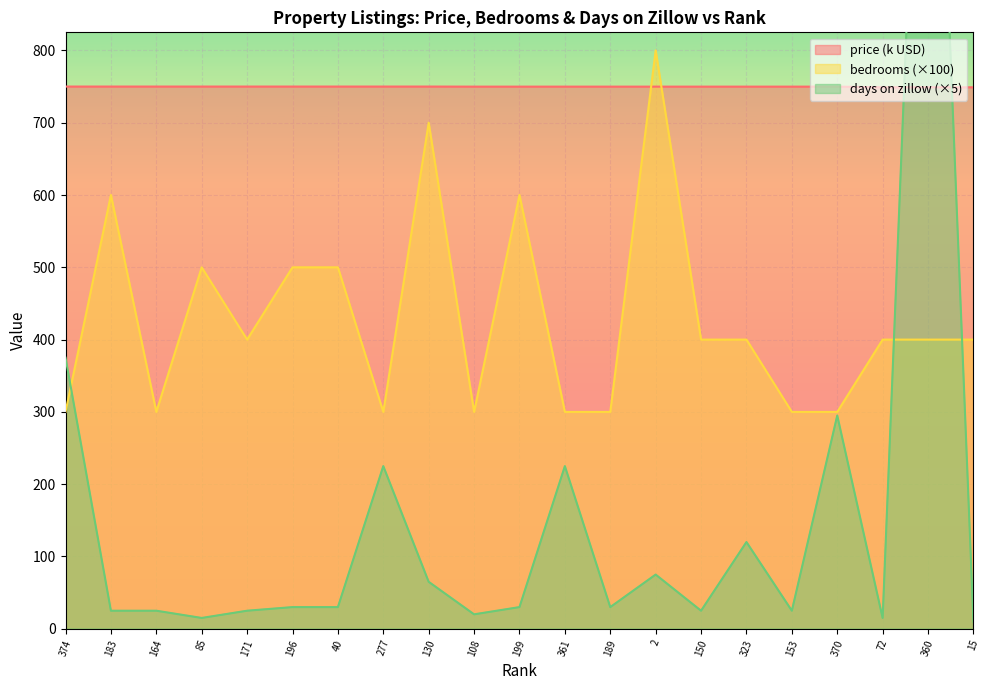

Count the bedrooms values in the range 300 to 500.

17